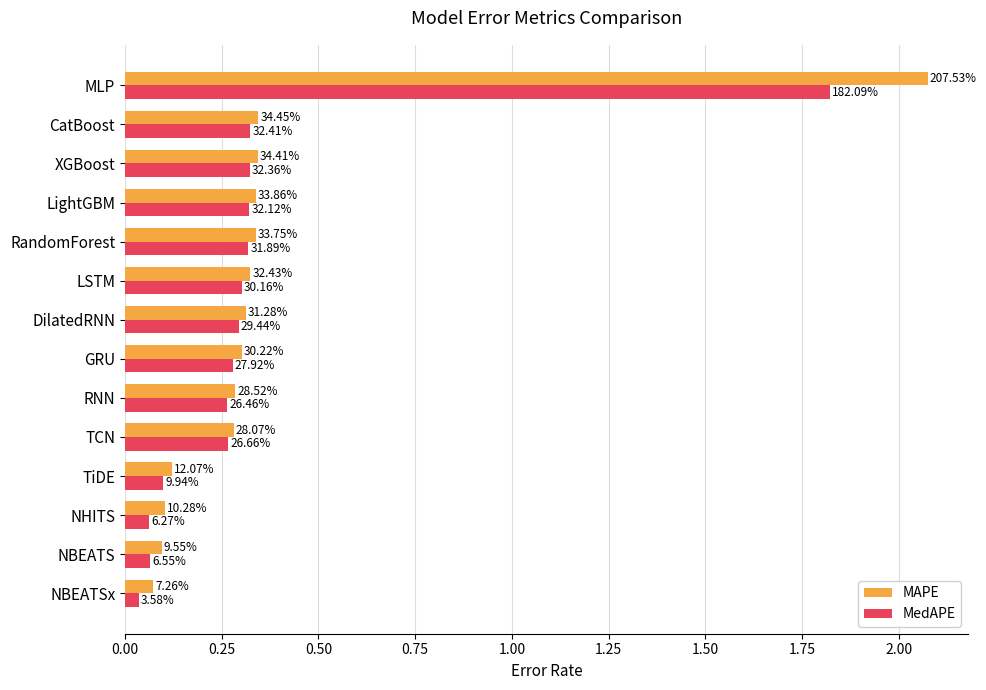

What are all the series names shown in the legend?

MAPE, MedAPE